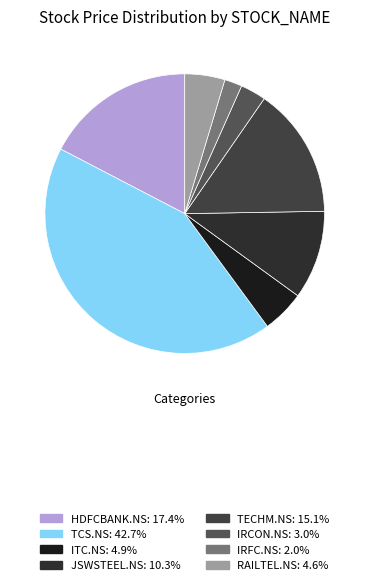

How many slices are in this pie chart?

8